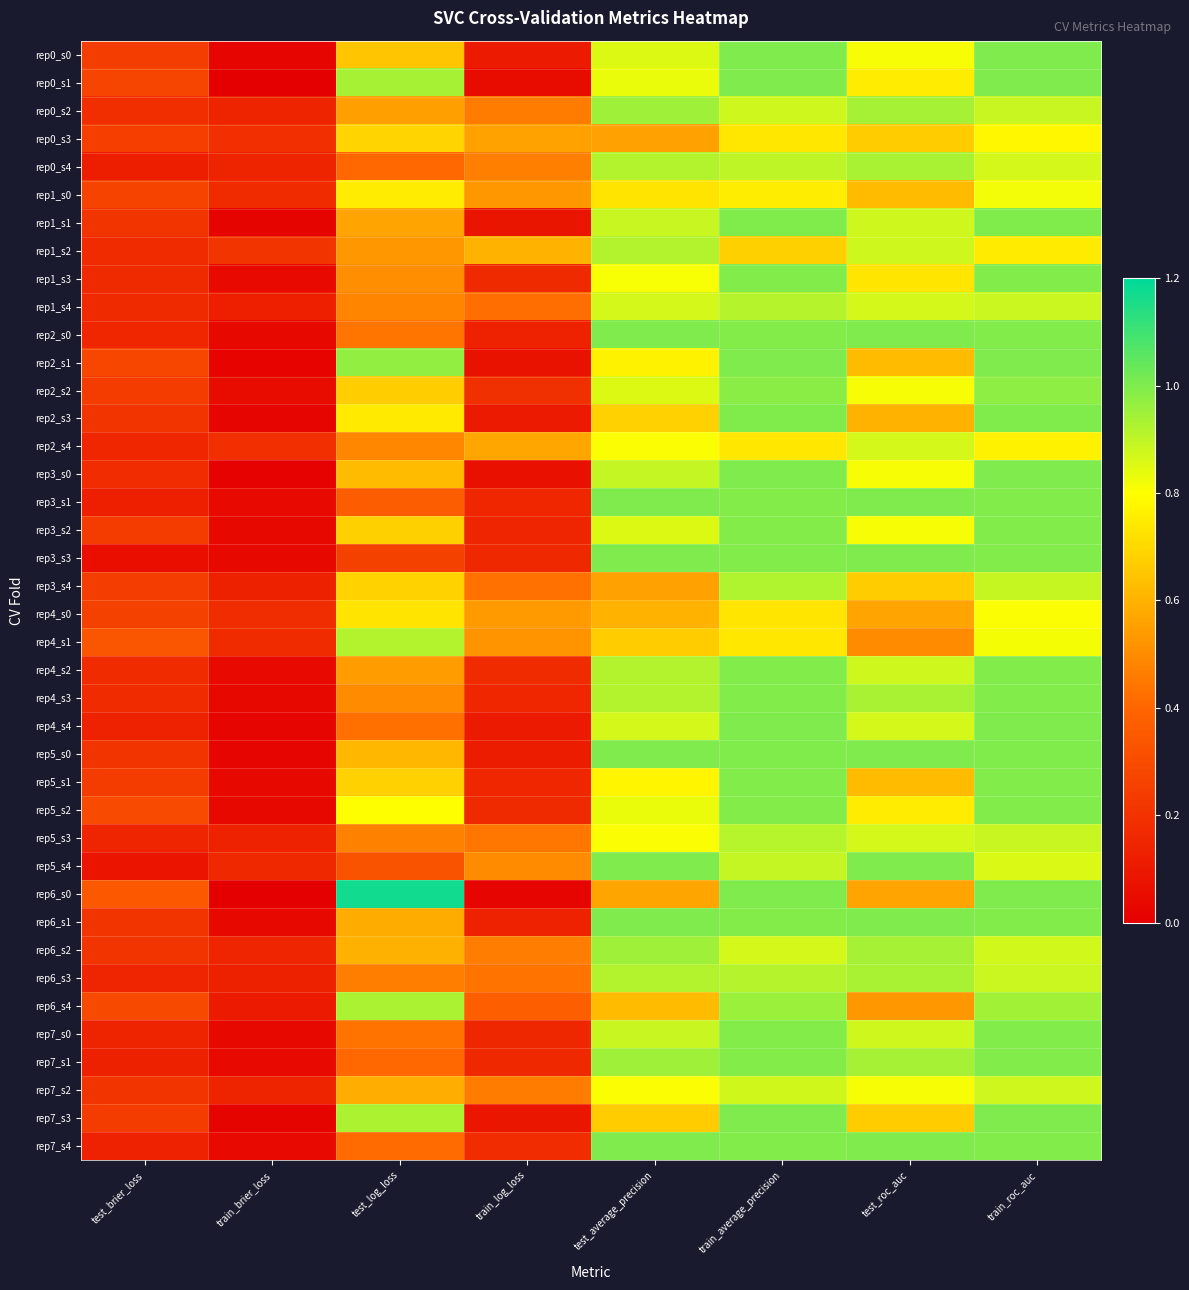

At which category does the chart reach its peak across all series?

test_log_loss